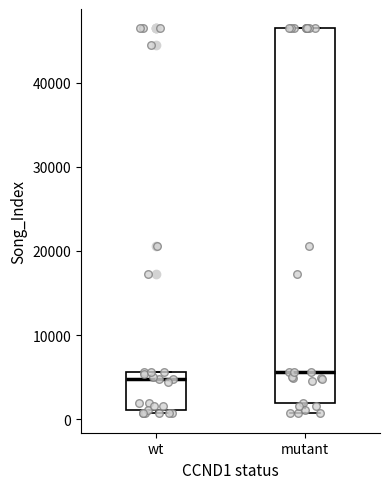

Reading left to right, read every box against the y-axis: the position of its median line, the range the box covers, and the ends of its whiskers. The values are not printed on the chart, so give them approximately, as read against the axis.

wt: median 5000, box 1000 to 6000, whiskers 1000 (just below the box's lower edge) to 6000
mutant: median 6000, box 2000 to 46000, whiskers 1000 to 46000